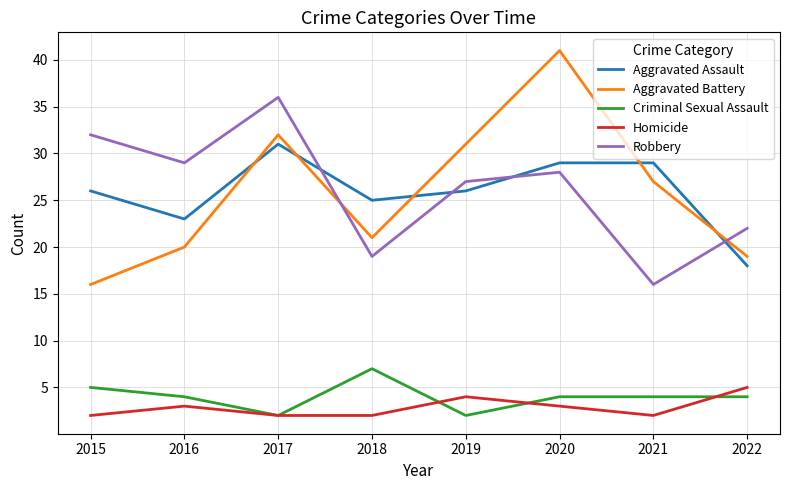

True or false: Robbery and Aggravated Battery intersect in this chart.

True